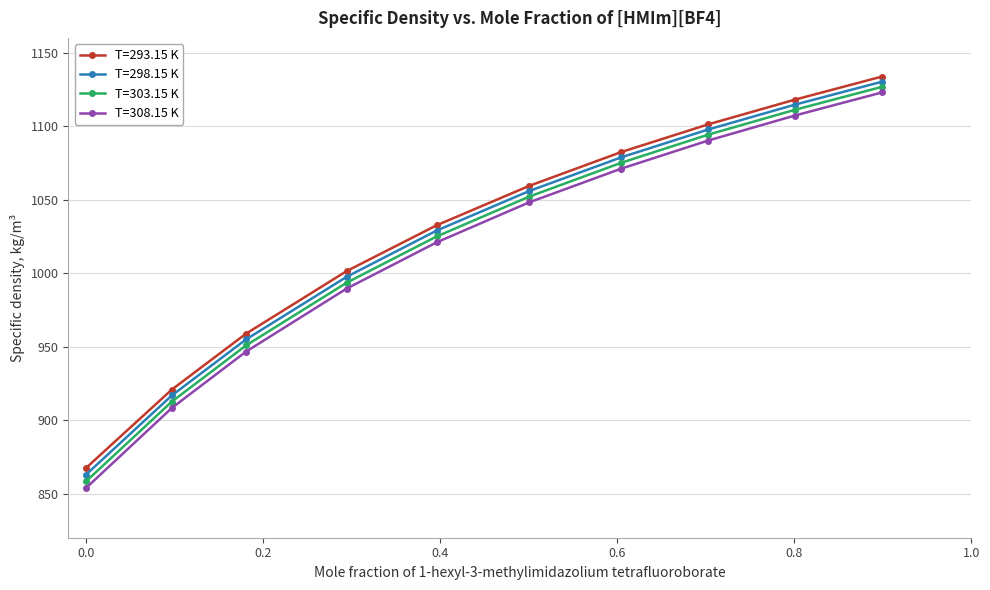

What is the maximum value for T=298.15 K?

1130.2